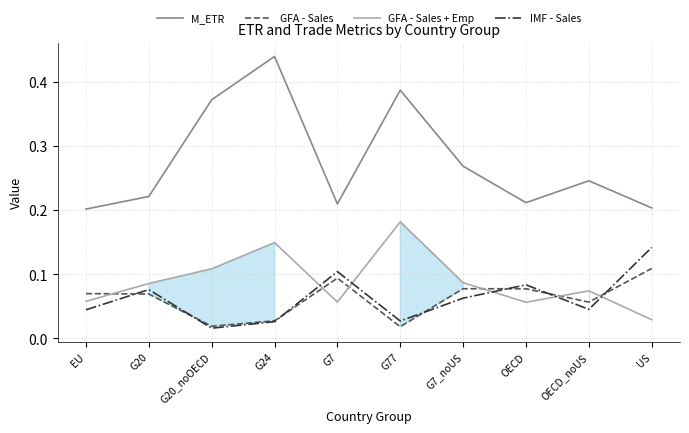

Where is the first local maximum for GFA - Sales + Emp?

G24